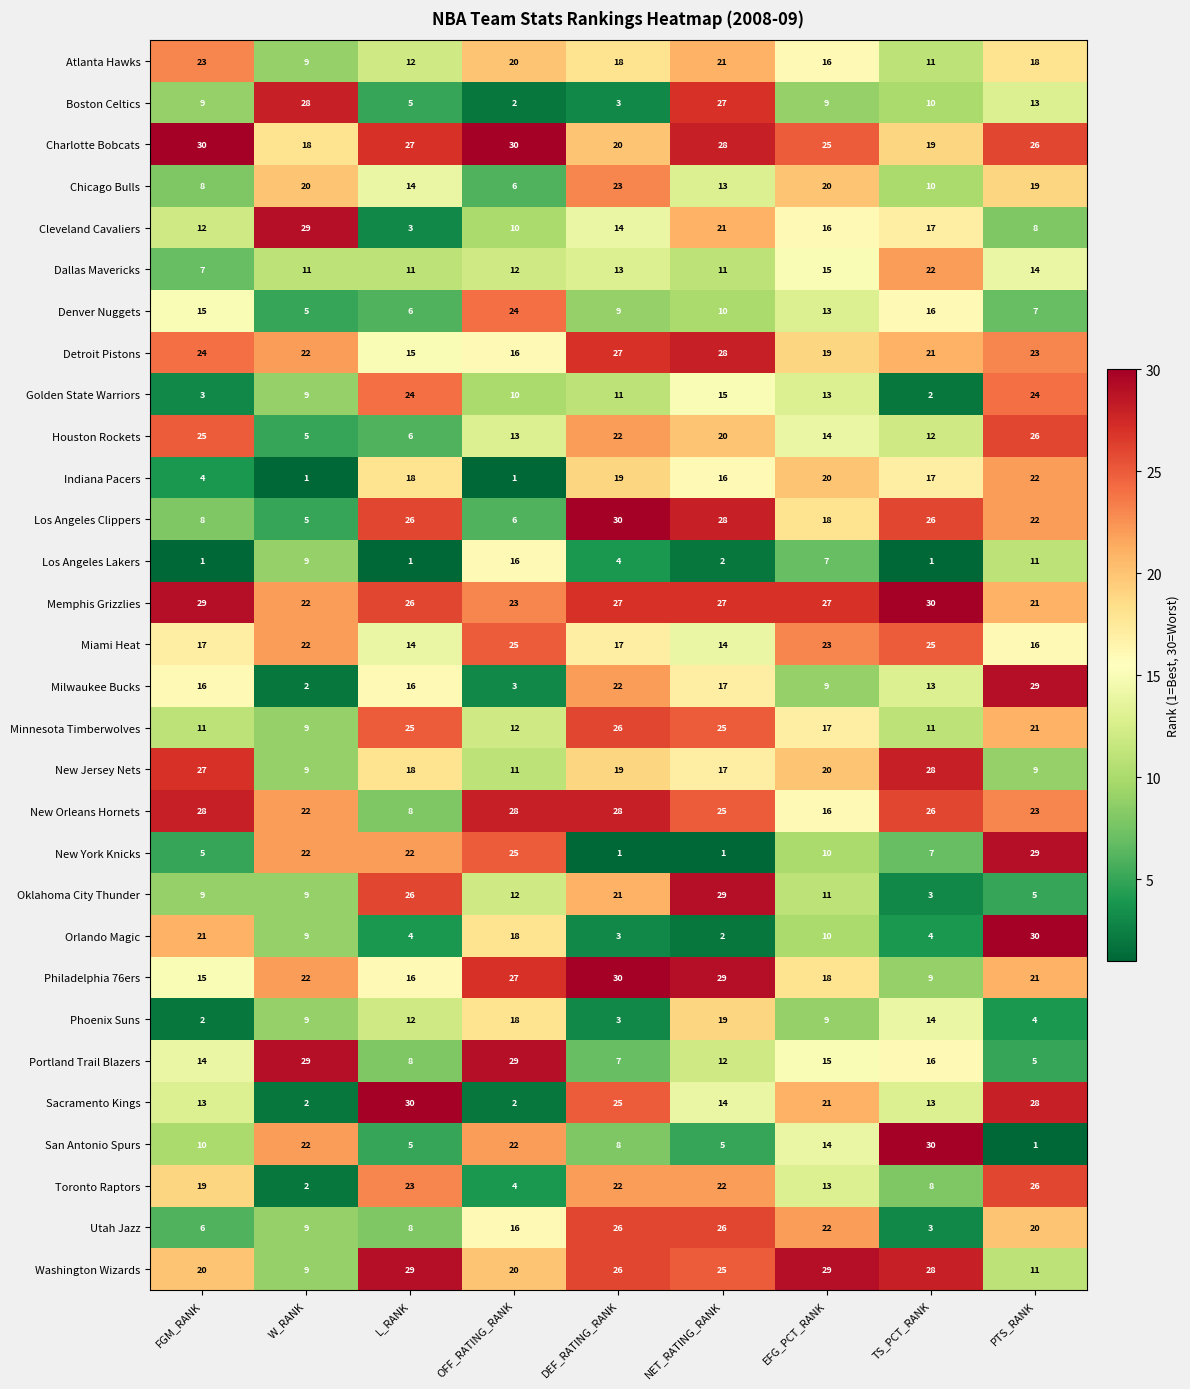

What is the sum of all Portland Trail Blazers values?

135